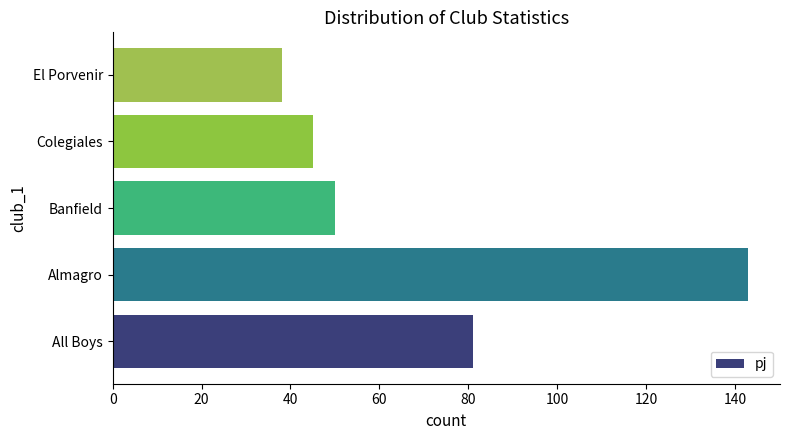

Rank the categories by value from highest to lowest.

Almagro, All Boys, Banfield, Colegiales, El Porvenir